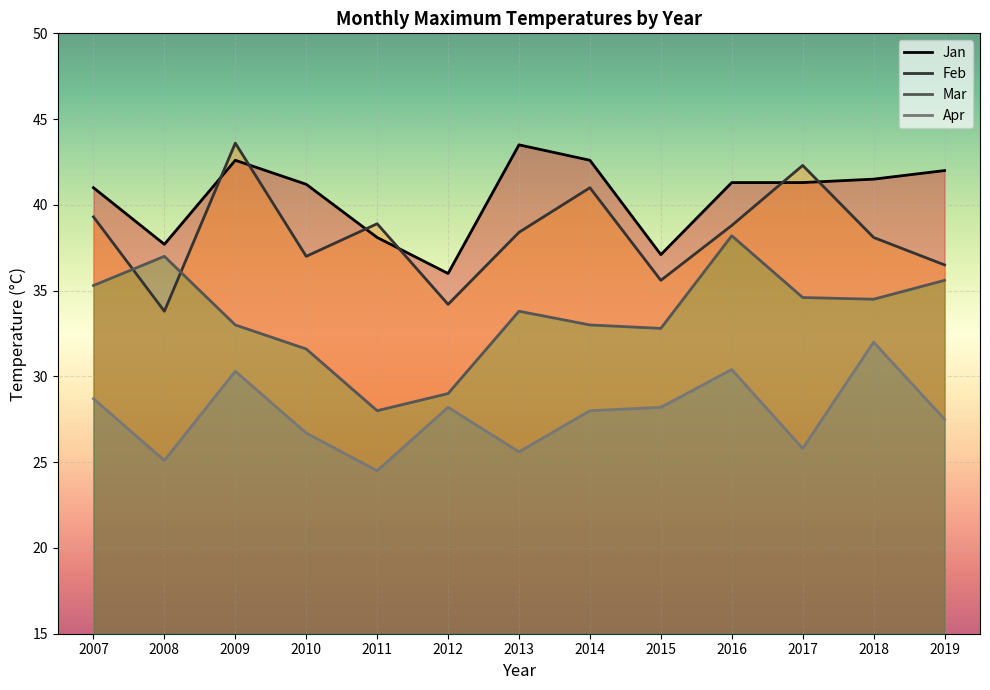

Which category has the highest value across all series?

2009